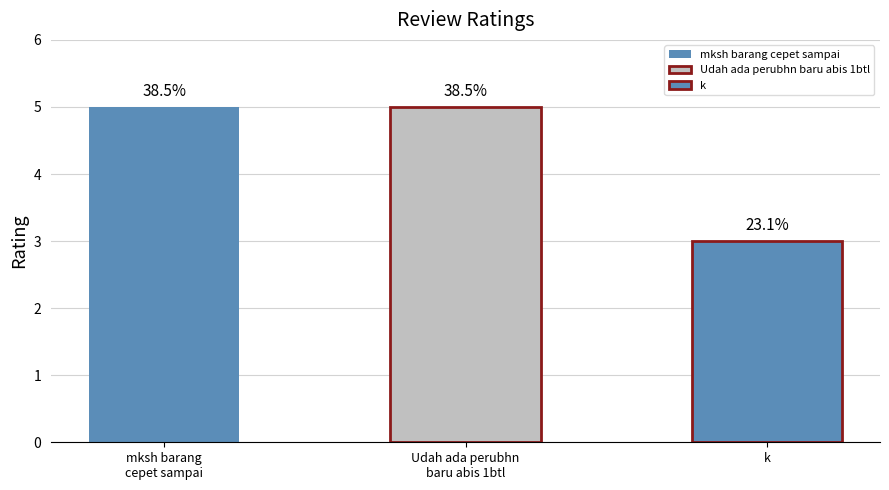

Reading left to right, transcribe all the data shown in this chart.

5	5	3